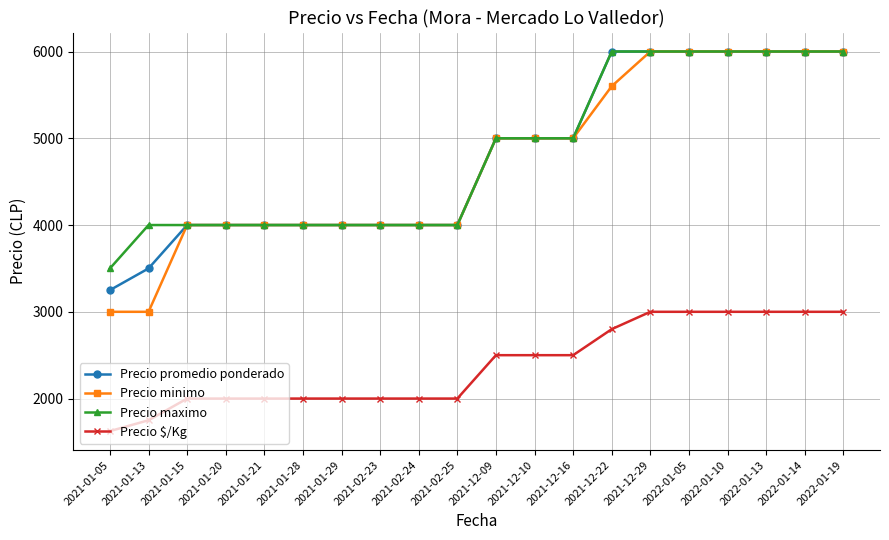

True or false: Precio $/Kg and Precio promedio ponderado cross at least once.

False